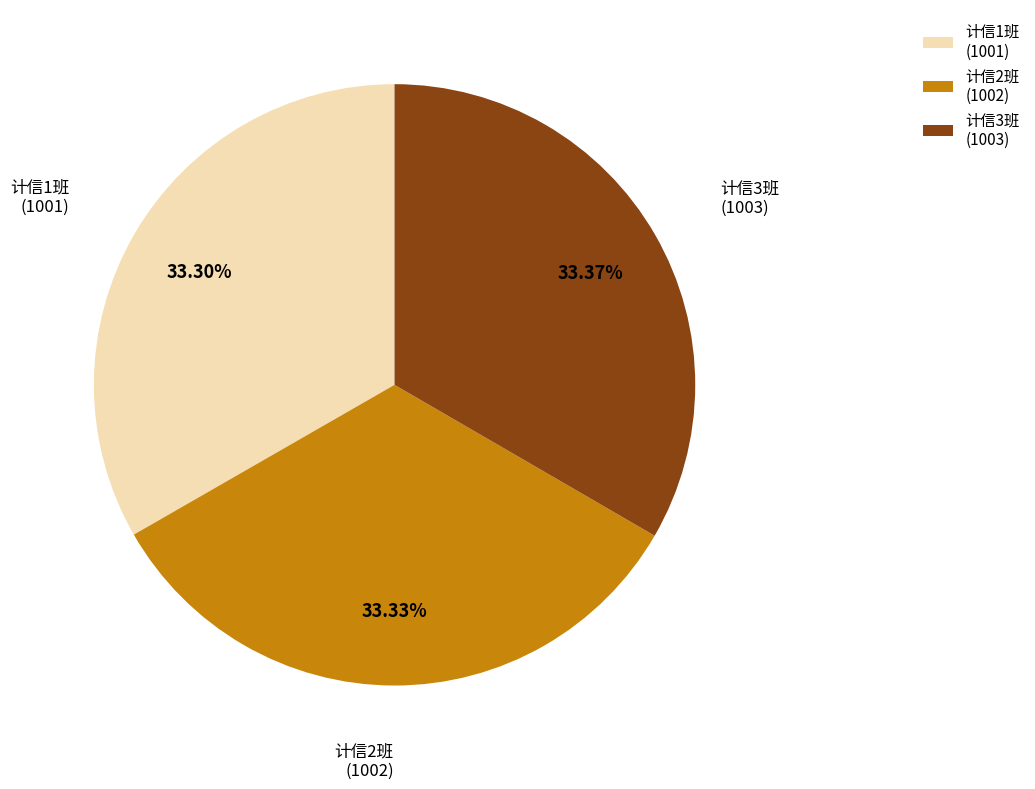

To the nearest percent, what percentage of the pie is 计信2班?

33%